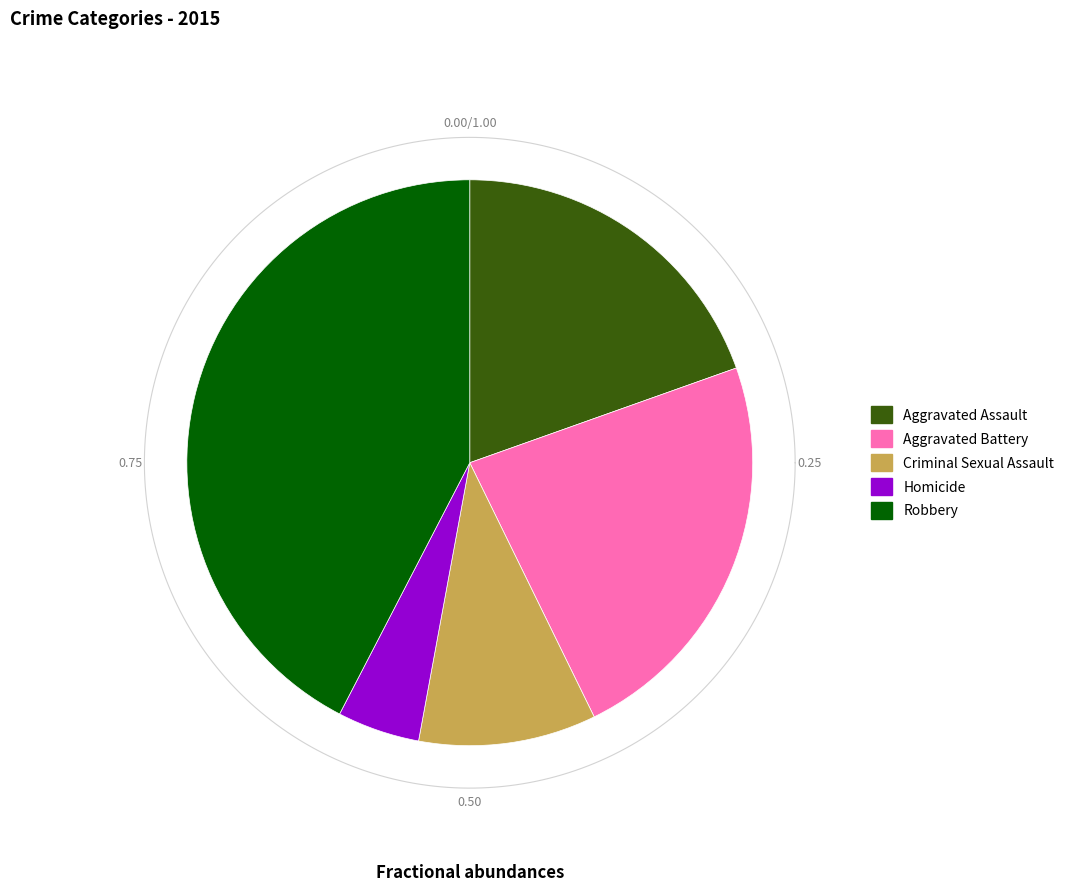

Count the number of slices in the pie.

5